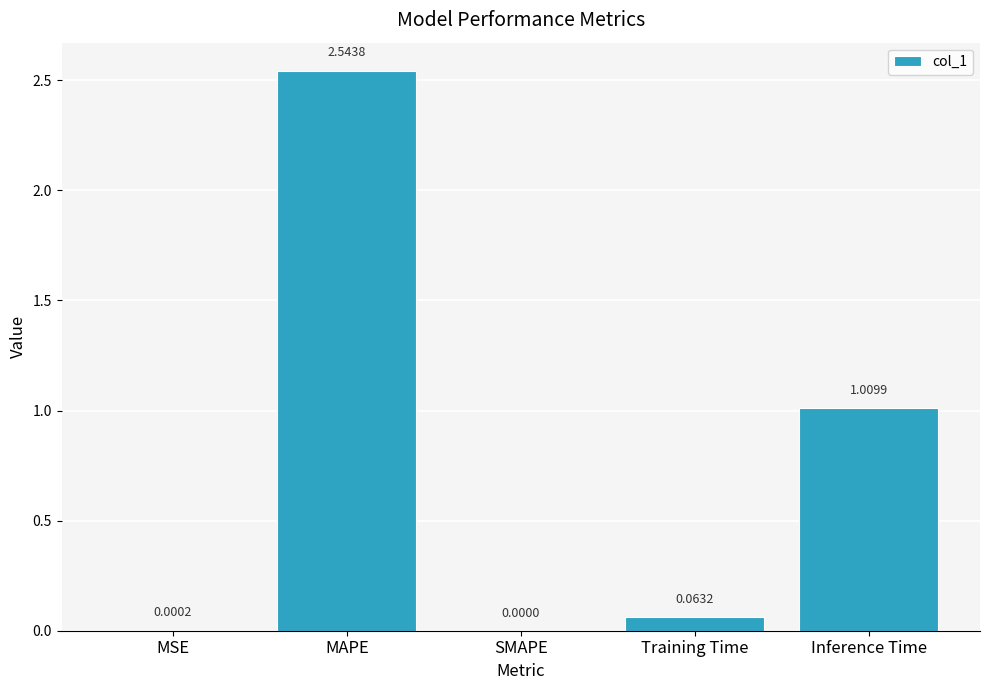

What is the sum of all values?

3.6